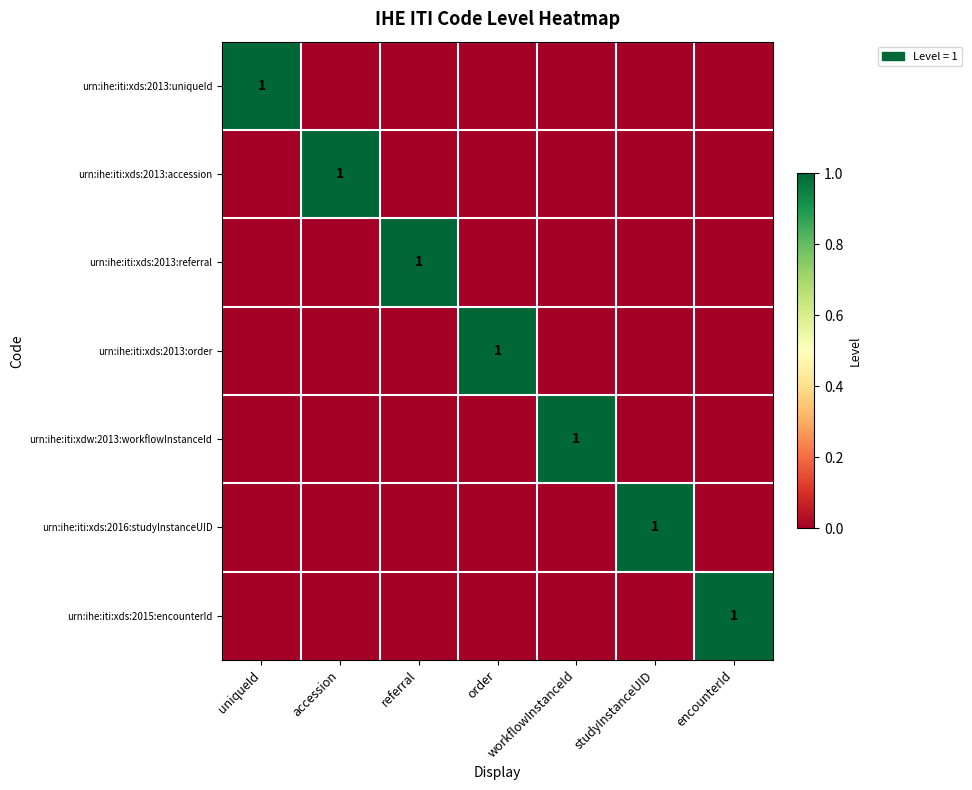

The urn:ihe:iti:xds:2015:encounterId series shows 0 at encounterId. True or false?

False